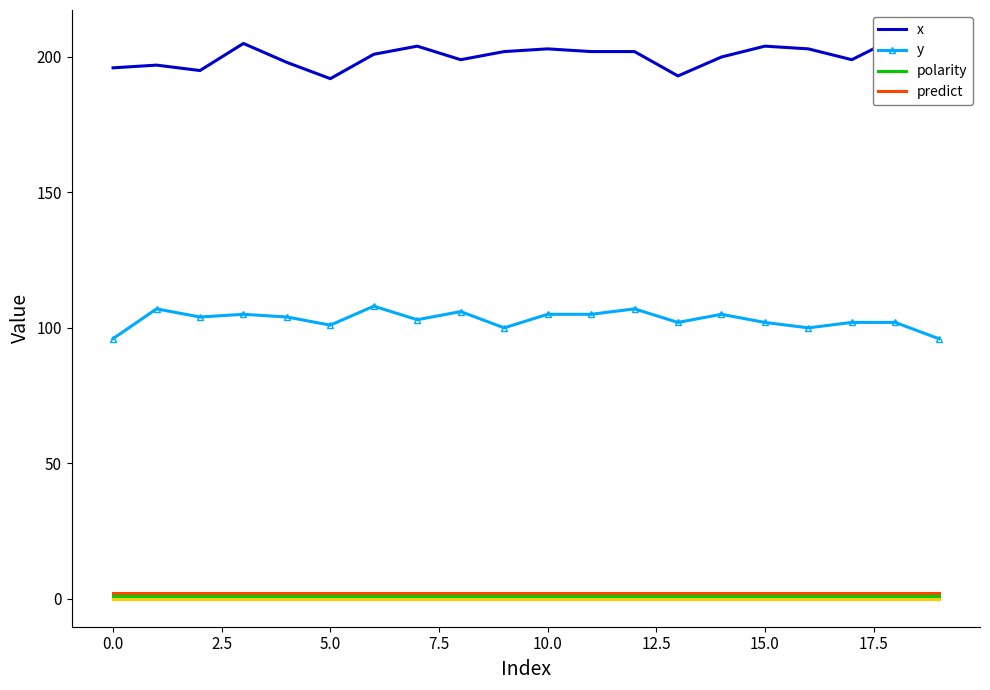

Does the chart have visible grid lines?

No